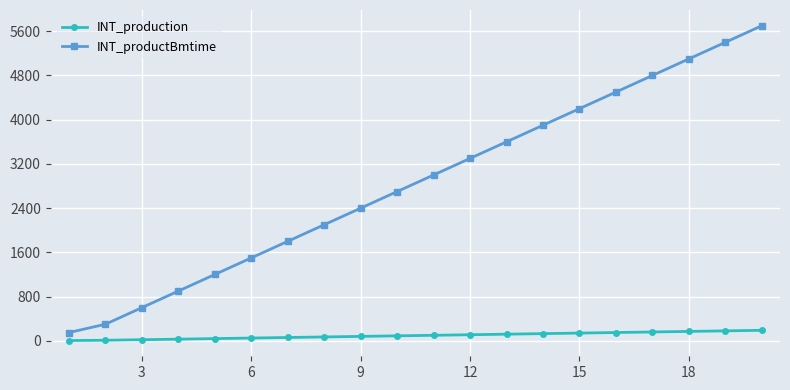

At how many categories does at least one series exceed 3810?

7